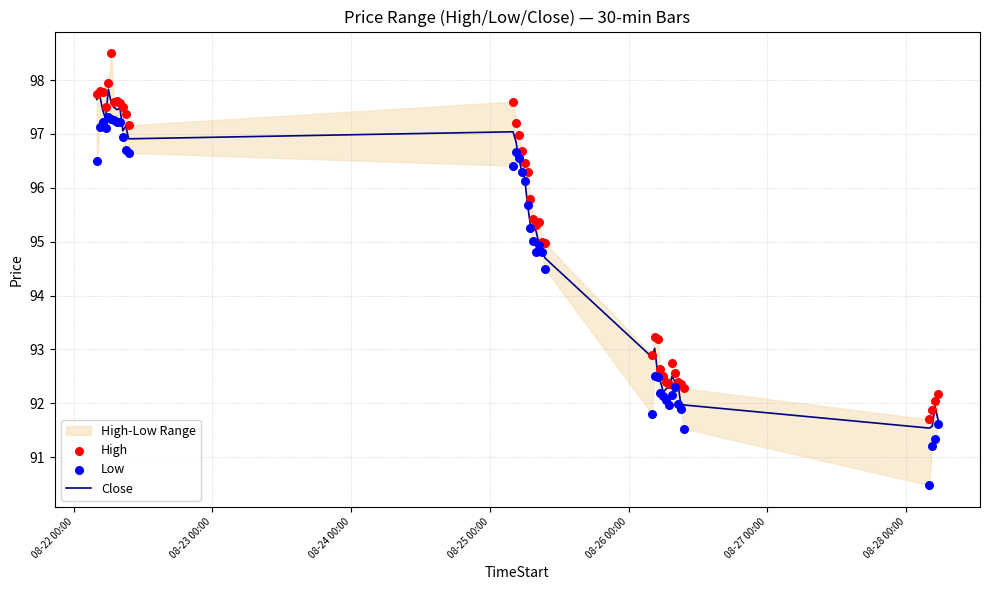

At how many categories does at least one series exceed 94?

24